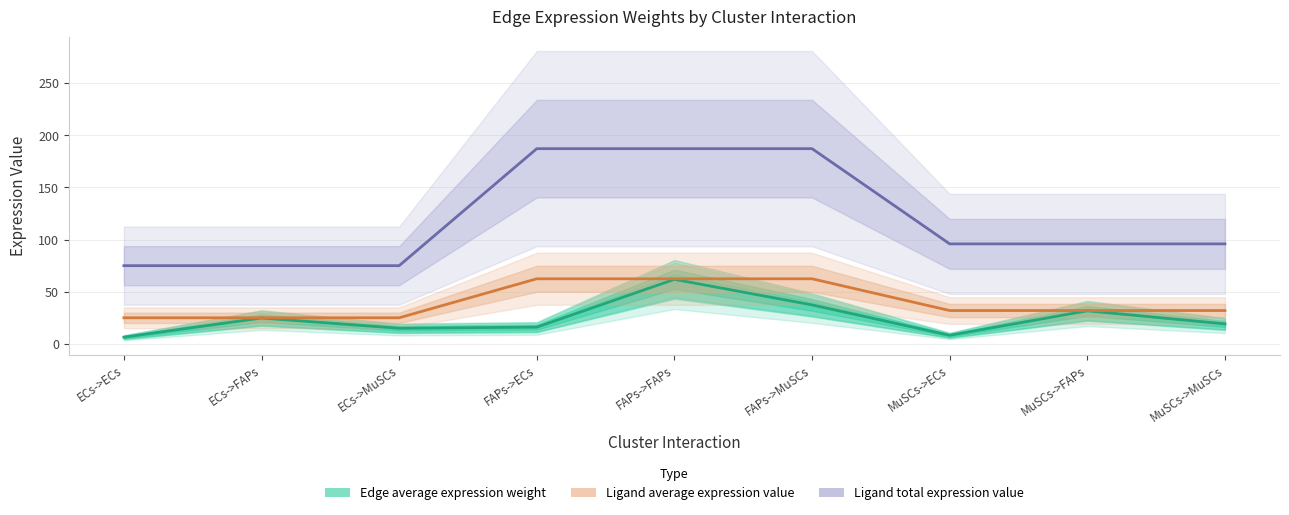

What position from the left is FAPs->MuSCs?

6